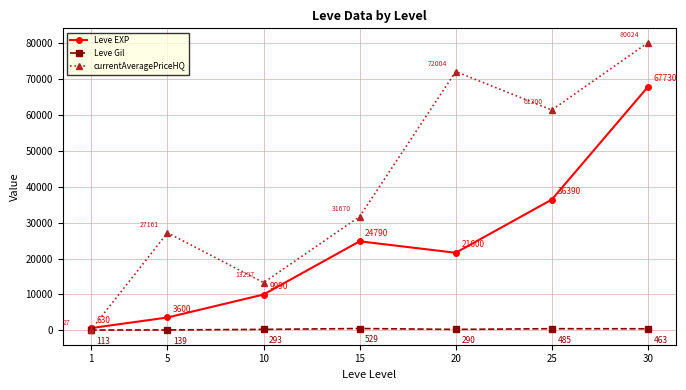

At which category is the sum across all series the highest?

30